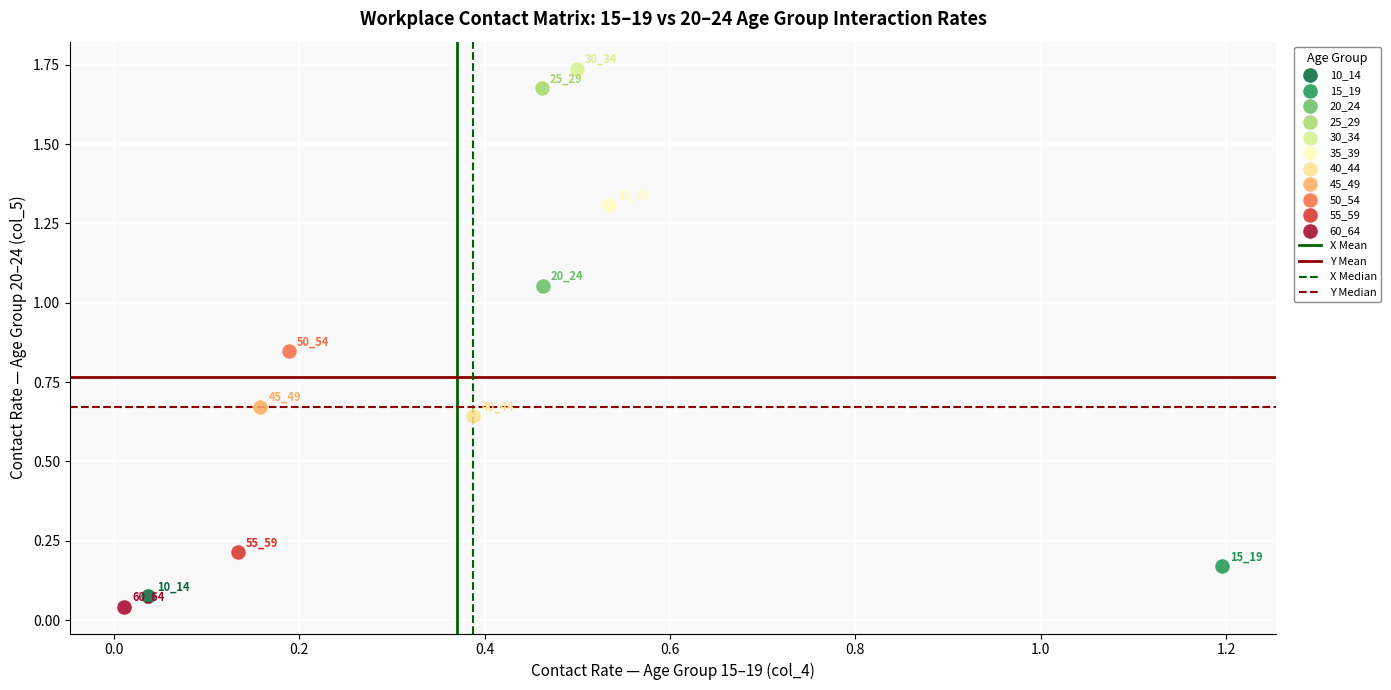

Which series reaches the minimum Y coordinate?

60_64